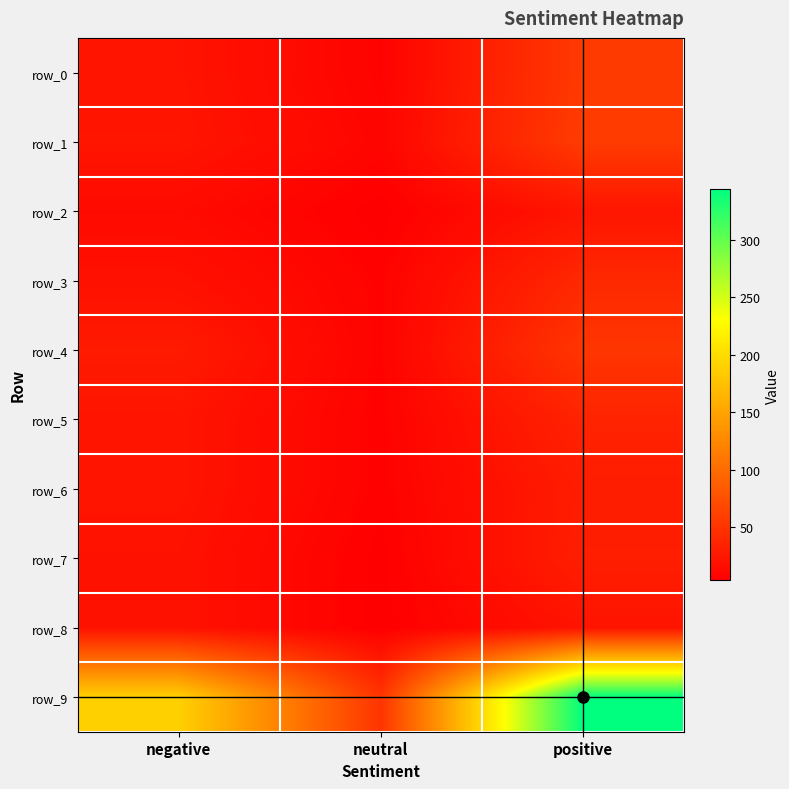

List the labels in order of row_5 value, smallest first.

neutral, negative, positive